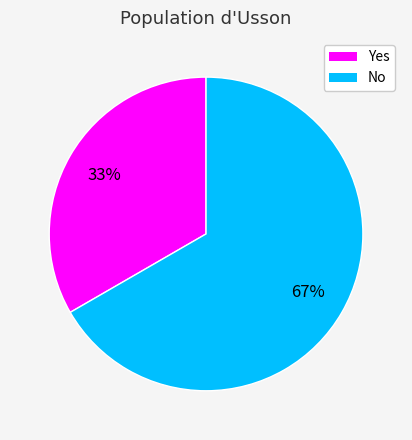

The No slice represents 67% of the pie. True or false?

True